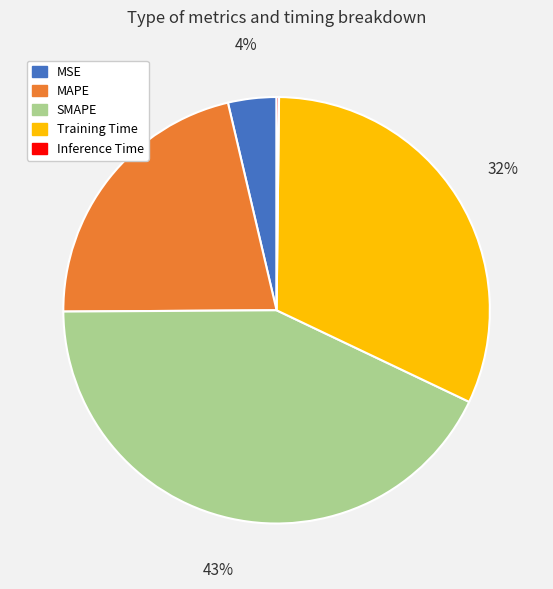

Does any single category account for the majority?

No